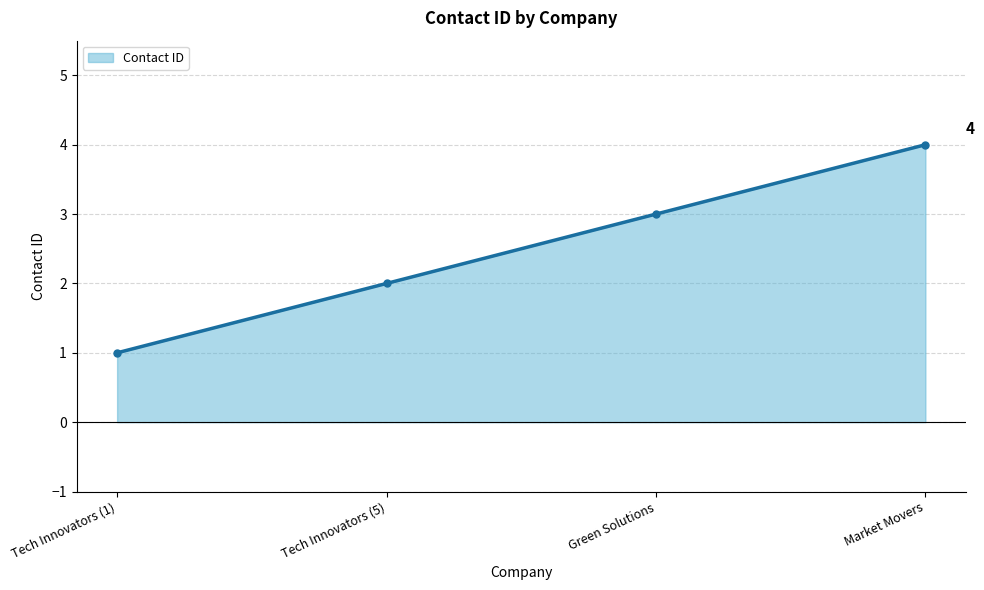

What position from the left is Tech Innovators (1)?

1